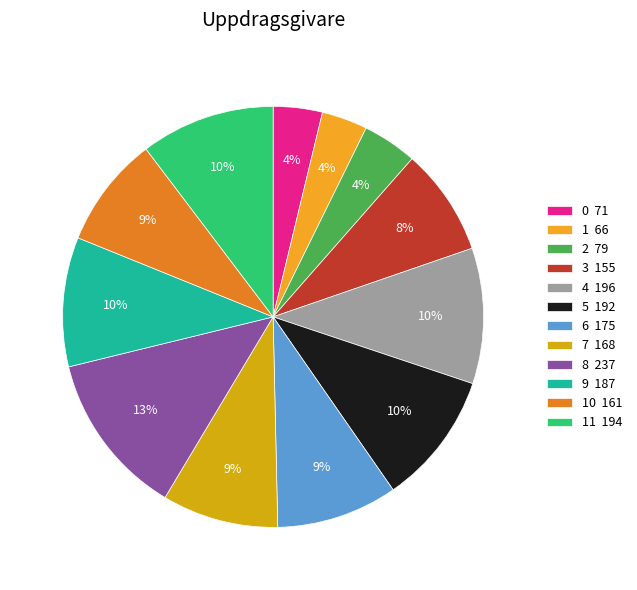

How many slices are in this pie chart?

12